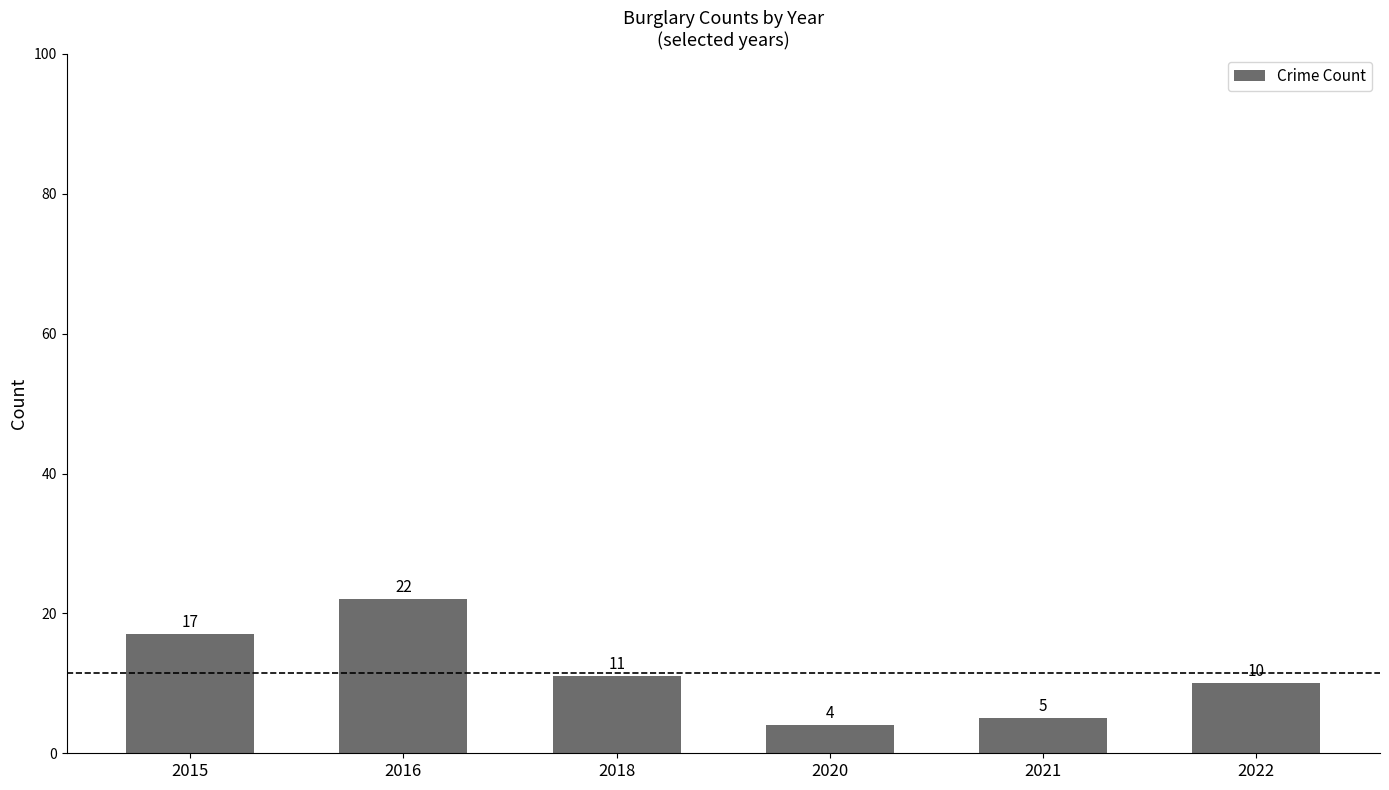

List the labels in order of value, largest first.

2016, 2015, 2018, 2022, 2021, 2020